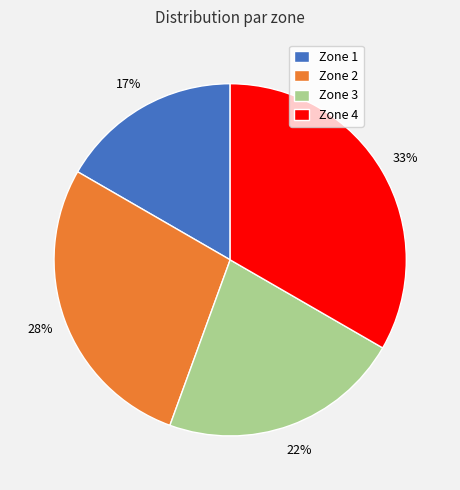

To the nearest percent, what is the difference between the Zone 4 and Zone 3 slice percentages?

11%